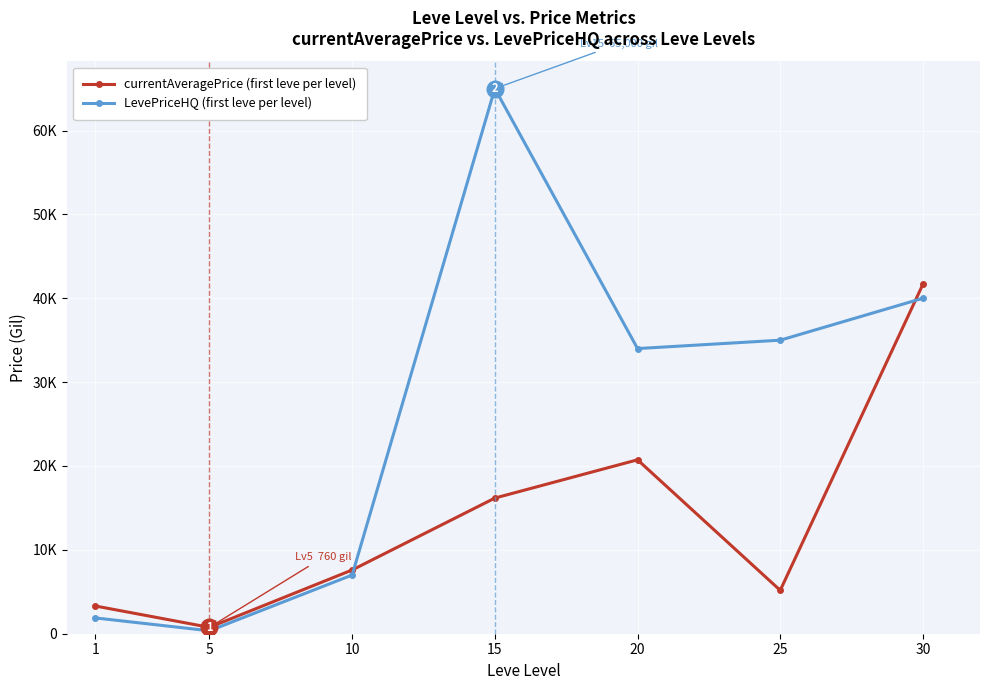

Reading left to right, extract all data points from this chart.

currentAveragePrice (first leve per level): 1=3307.0	5=760.2	10=7600.0	15=16174.0	20=20737.5	25=5170.7	30=41666.0
LevePriceHQ (first leve per level): 1=1883.3	5=350.0	10=7000.0	15=65000.0	20=34000.0	25=34999.3	30=40000.0